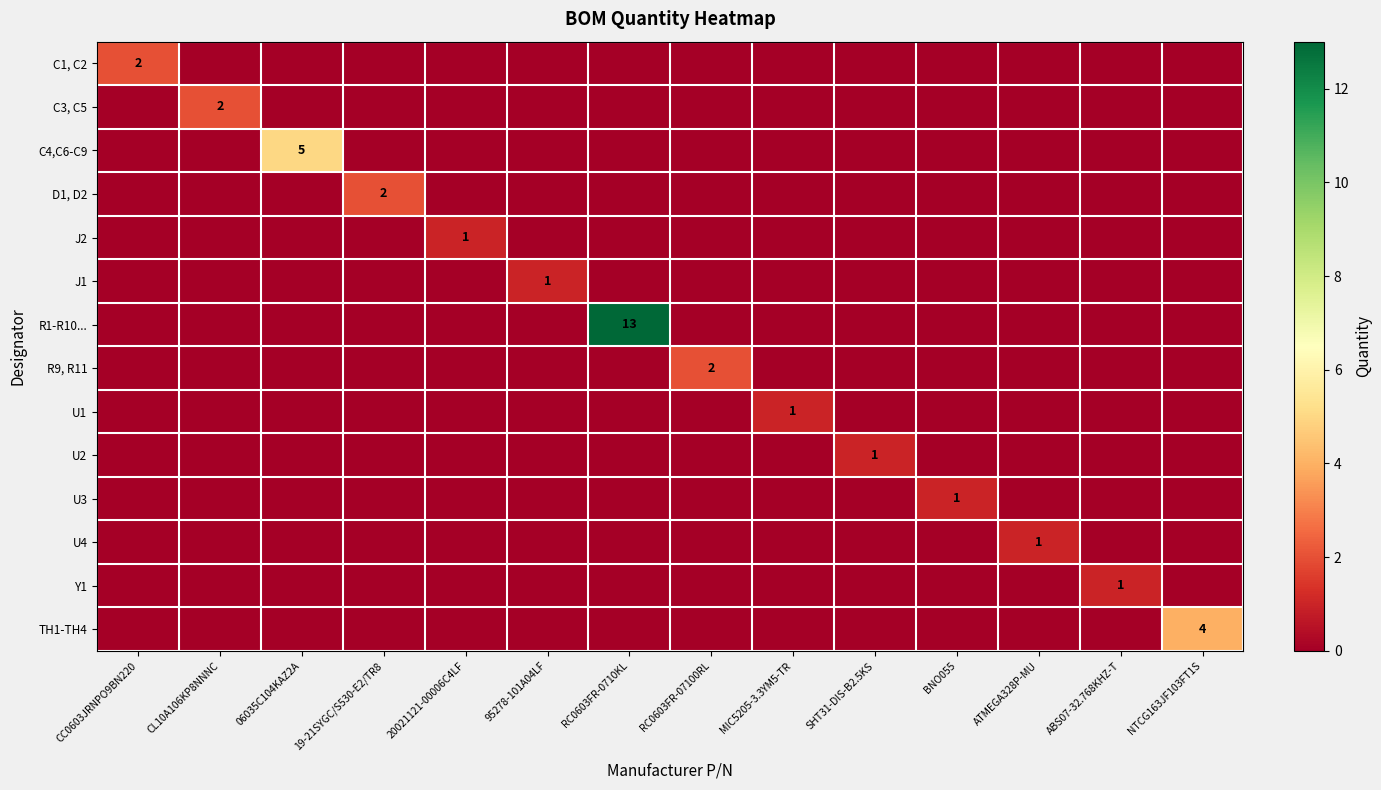

Is it true that J1 equals 1 at 95278-101A04LF?

True